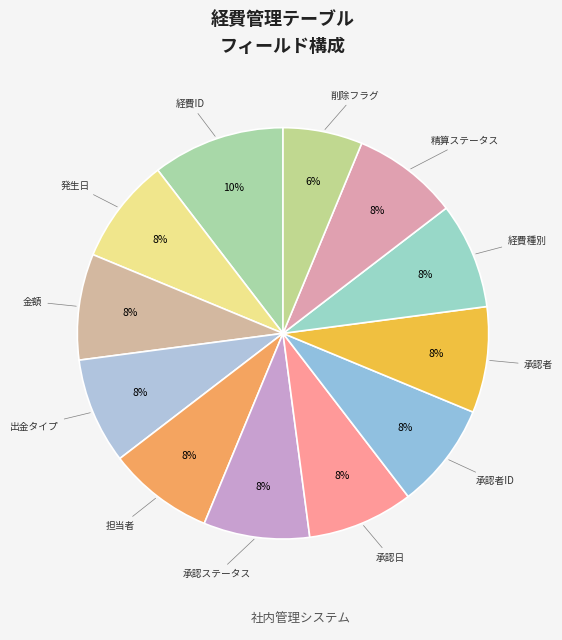

How many segments does this pie chart have?

12